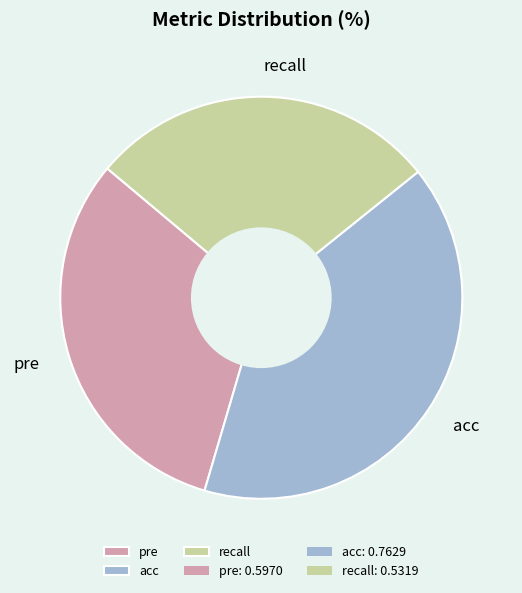

Between pre and acc, which is larger?

acc